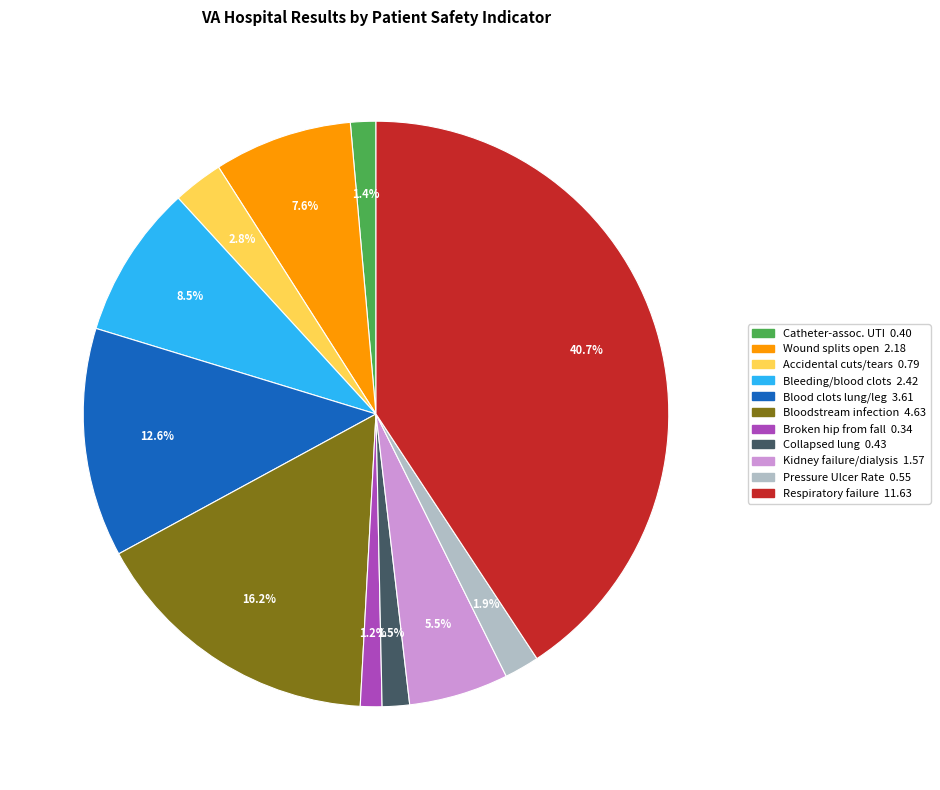

Does any single category account for the majority?

No